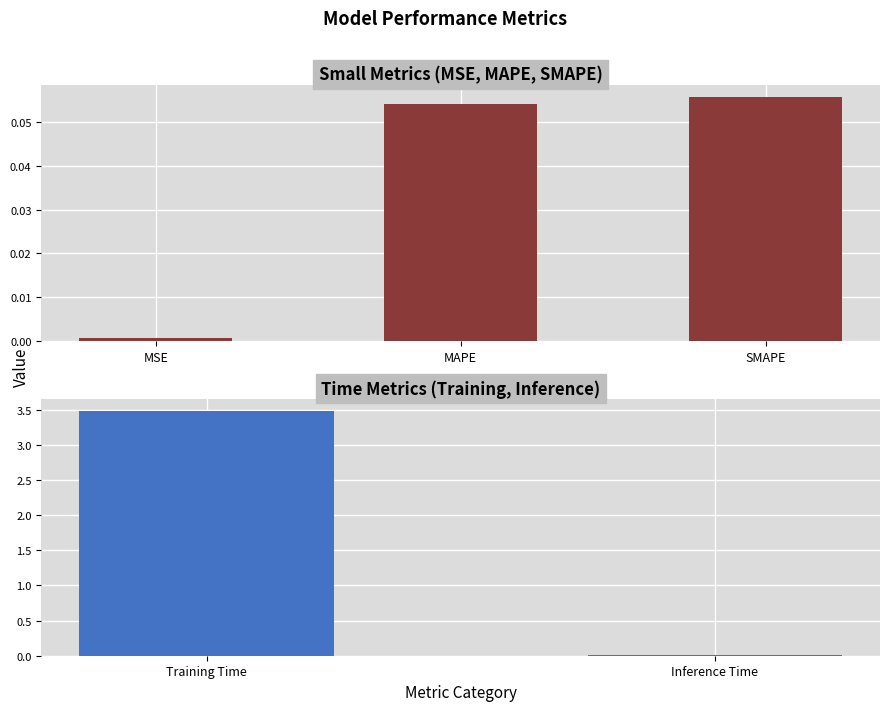

What is the approximate value at SMAPE?

0.1